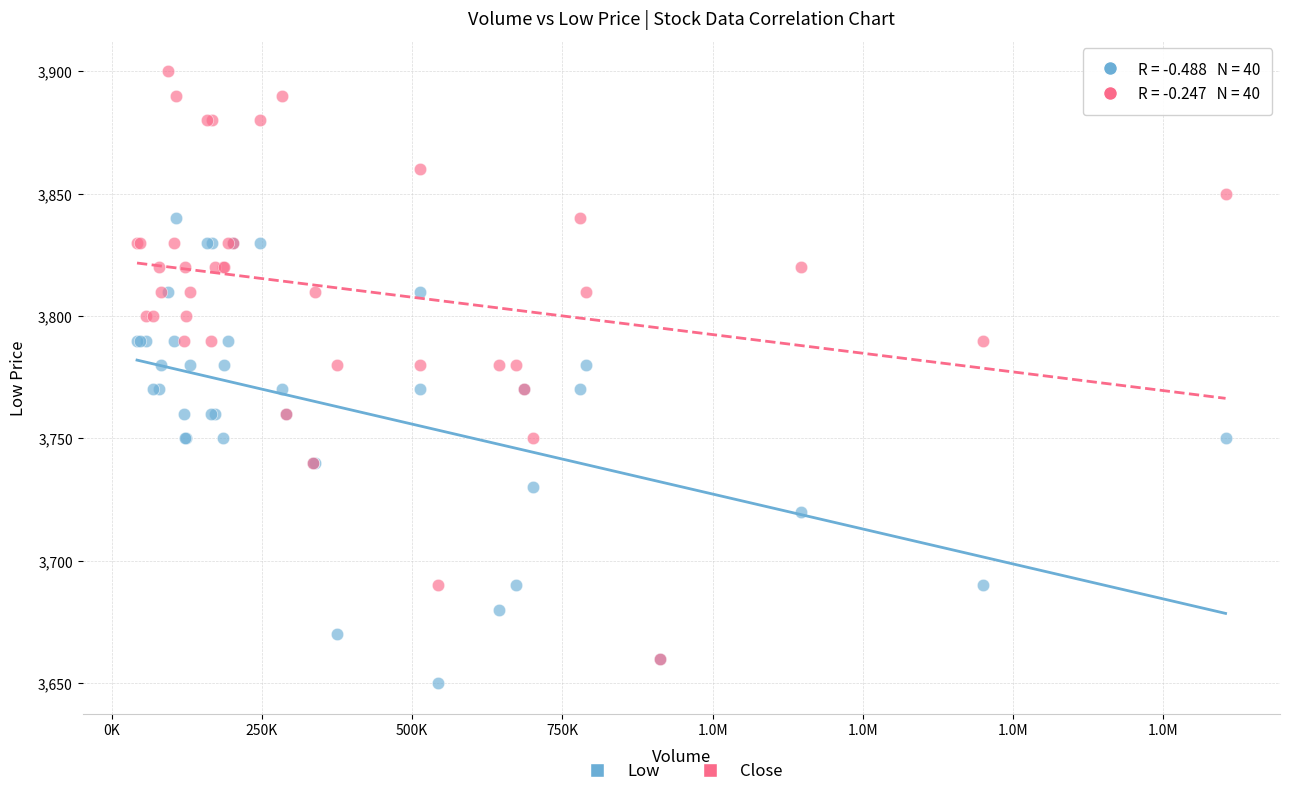

Which series contains the lowest Y value?

Low